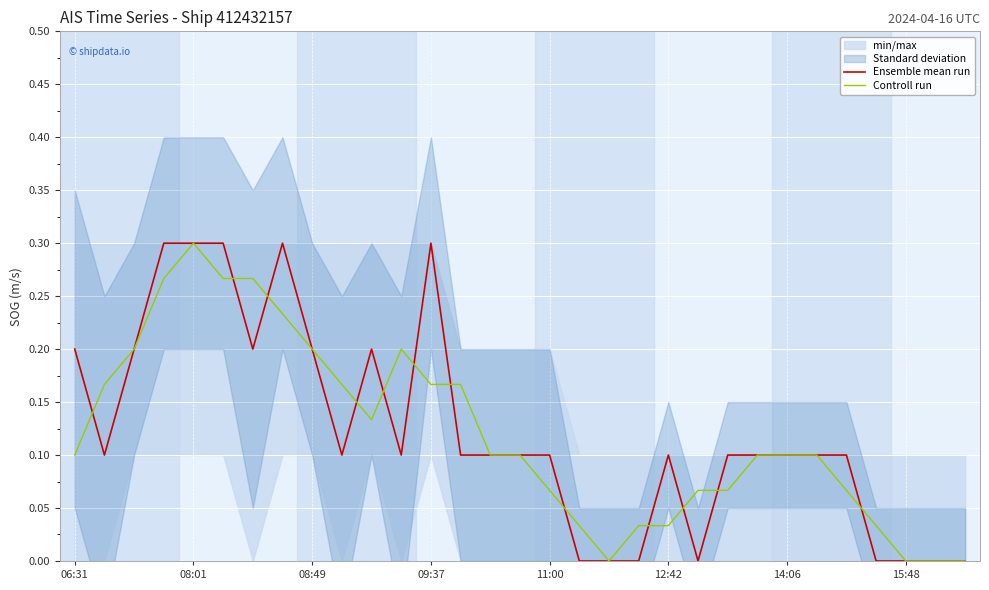

Is it true that Ensemble mean run equals 0.2 at 12:42?

False